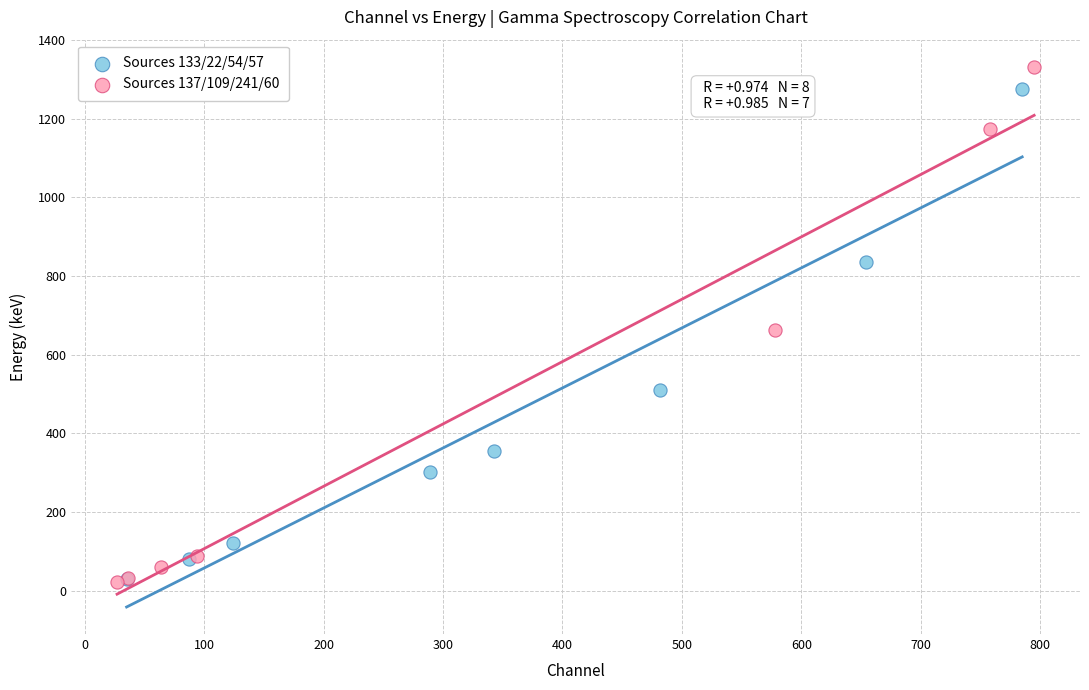

Which series has the largest Y range (max minus min)?

Sources 137/109/241/60